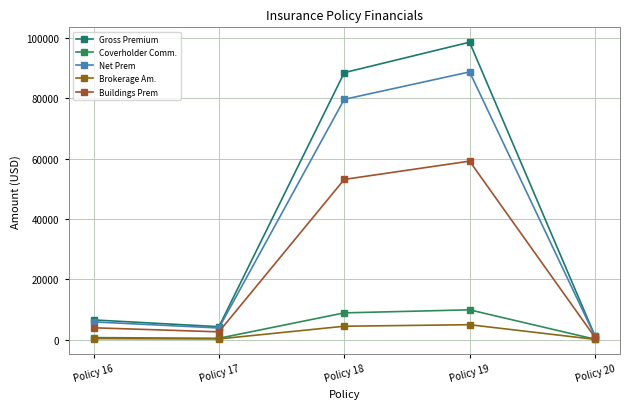

Where does the Gross Premium series first go above 6516?

Policy 18